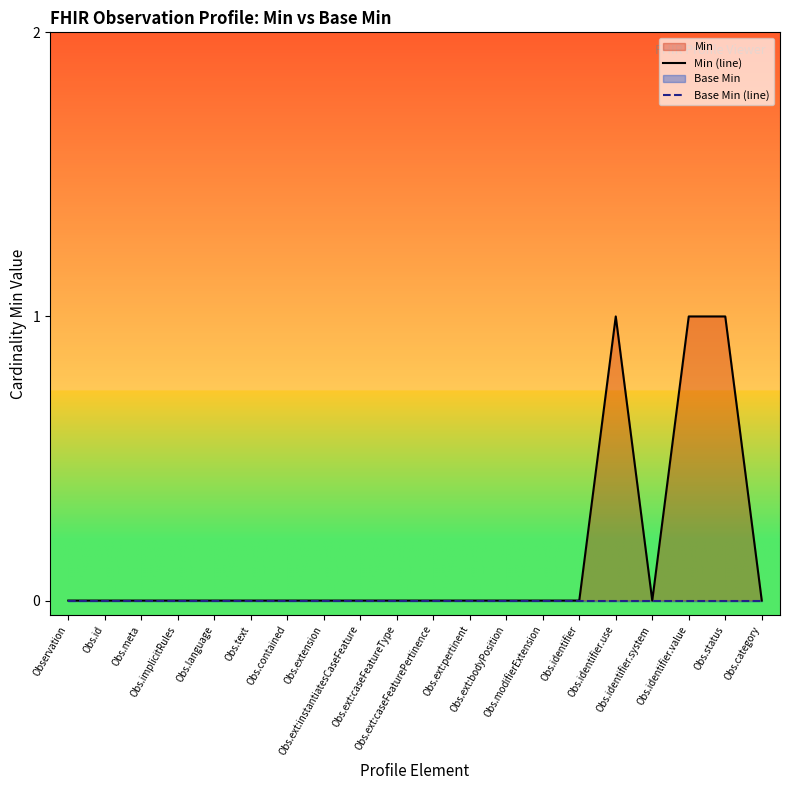

Is it true that Min (line) equals 0 at Obs.identifier?

True